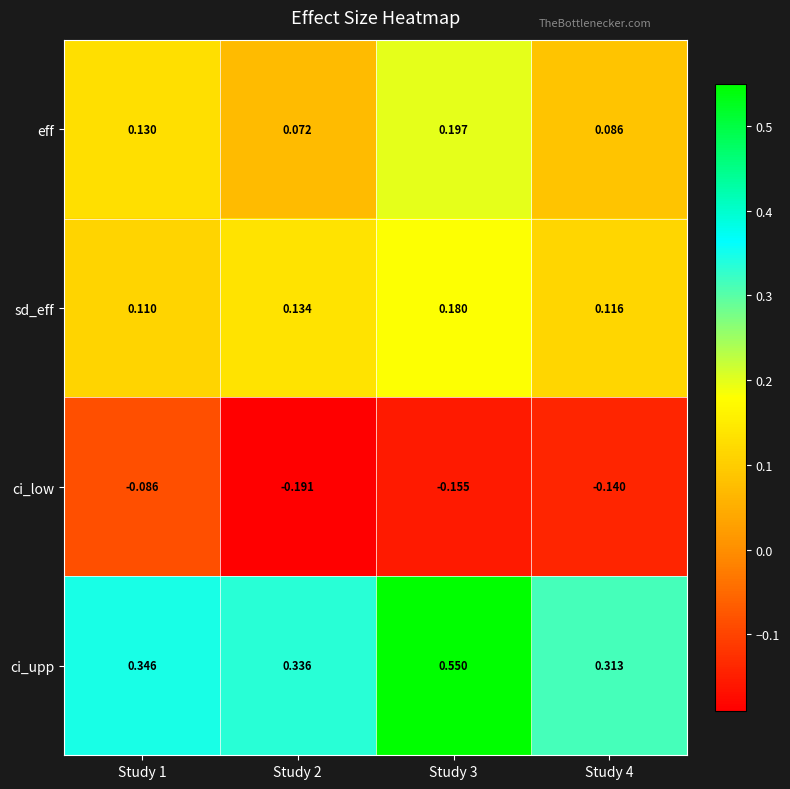

Which series has the largest total across all categories?

ci_upp